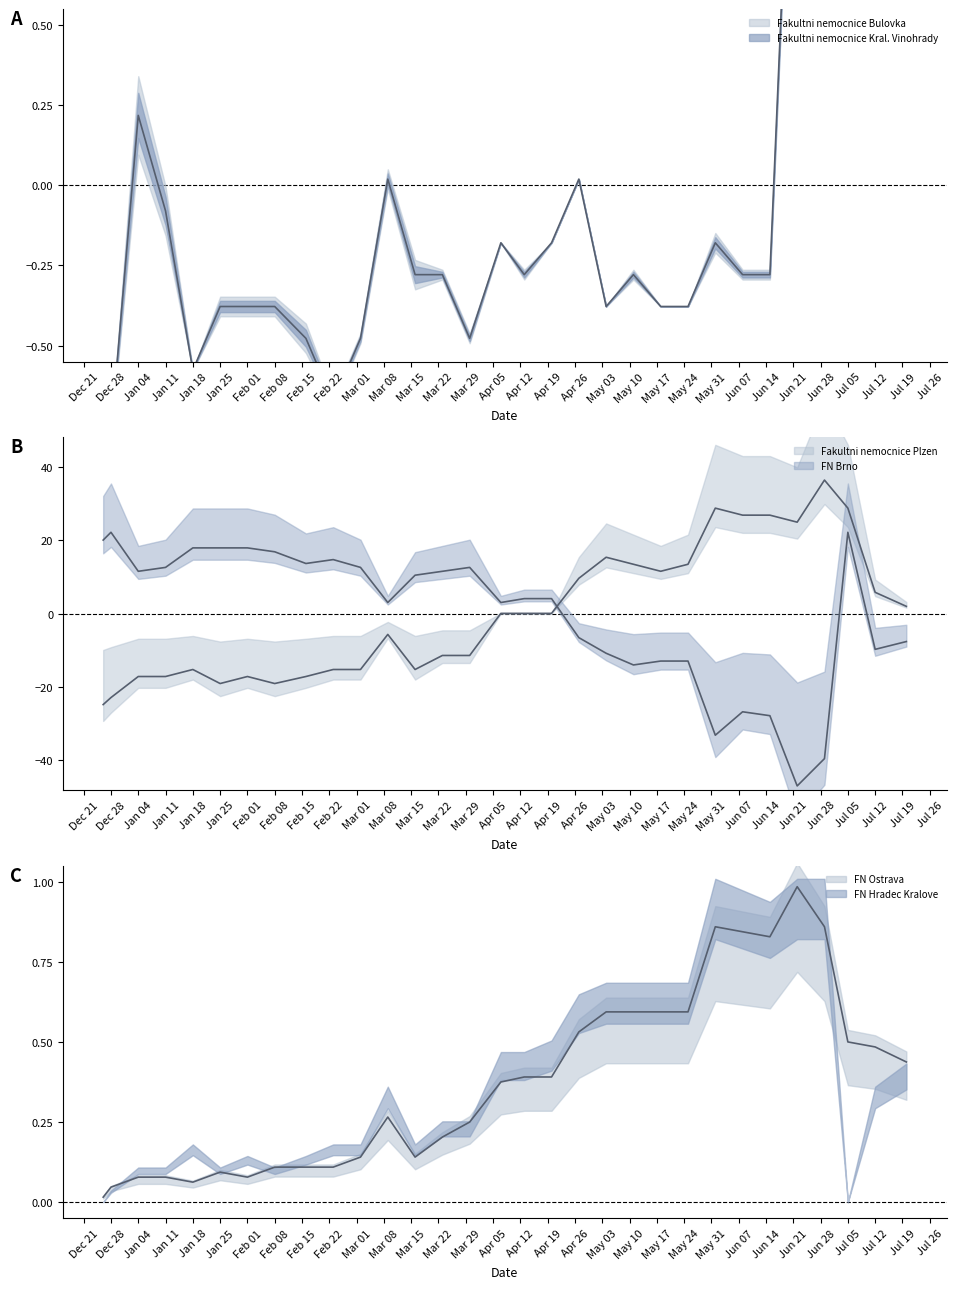

At how many categories does at least one series exceed -20?

31